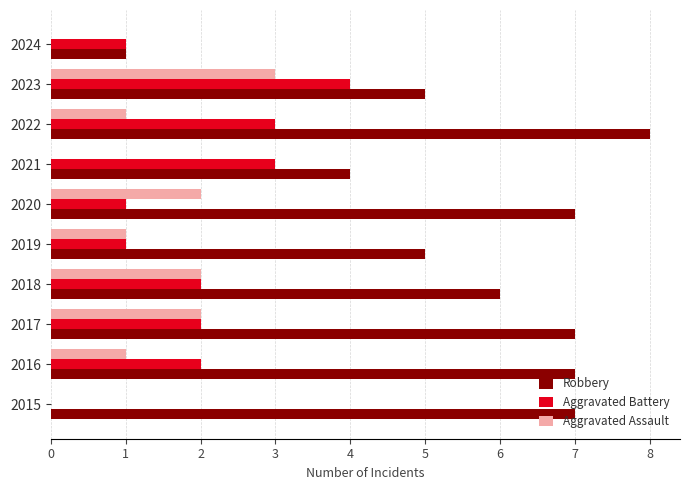

What value does the Robbery series have at 2016?

7